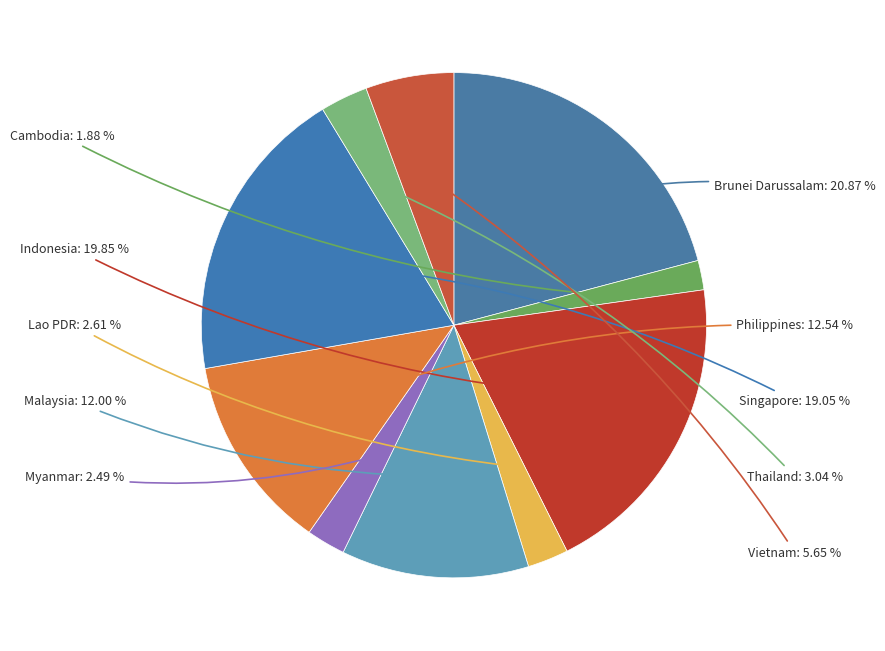

Is there any slice that represents more than half of the pie?

No